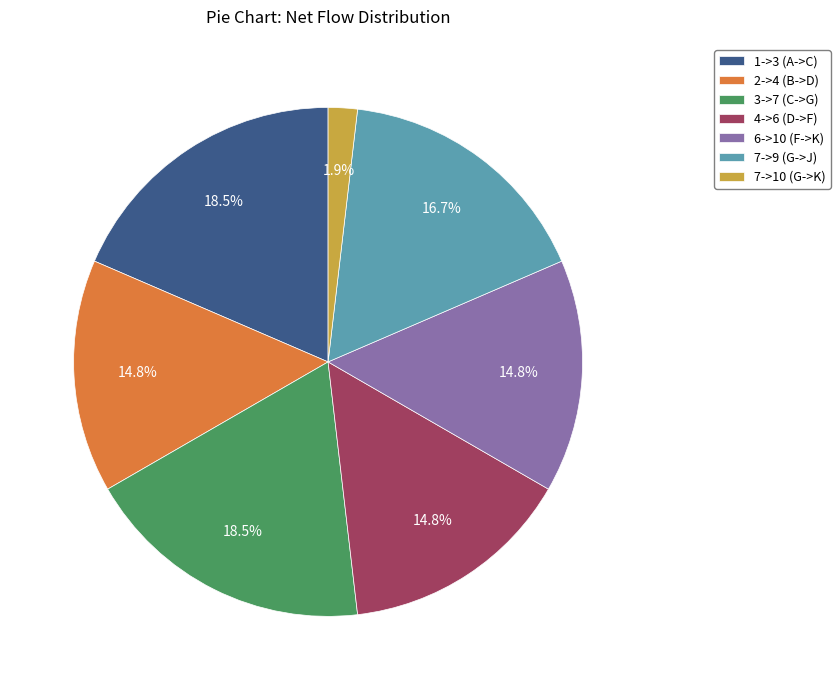

Approximately how many times larger is the value at 6->10 (F->K) compared to 4->6 (D->F)?

1.0